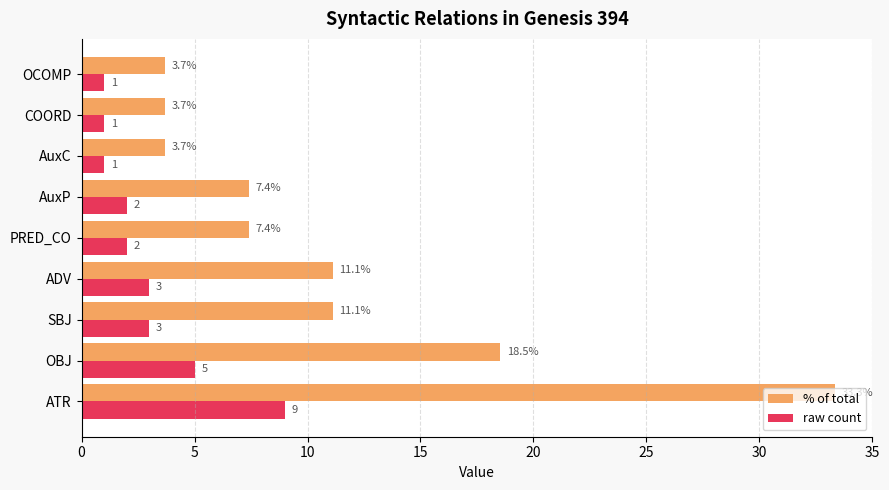

True or false: % of total has a value of 8.5 at ATR.

False